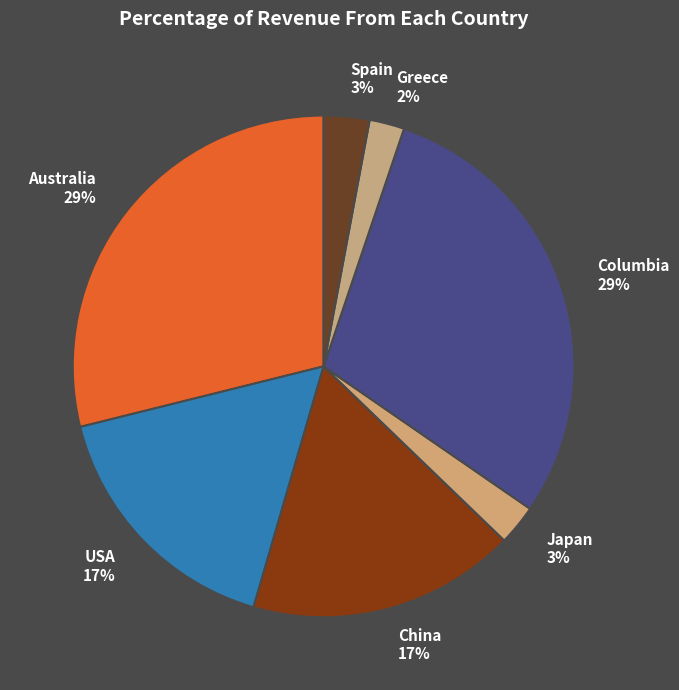

Is there any slice that represents more than half of the pie?

No